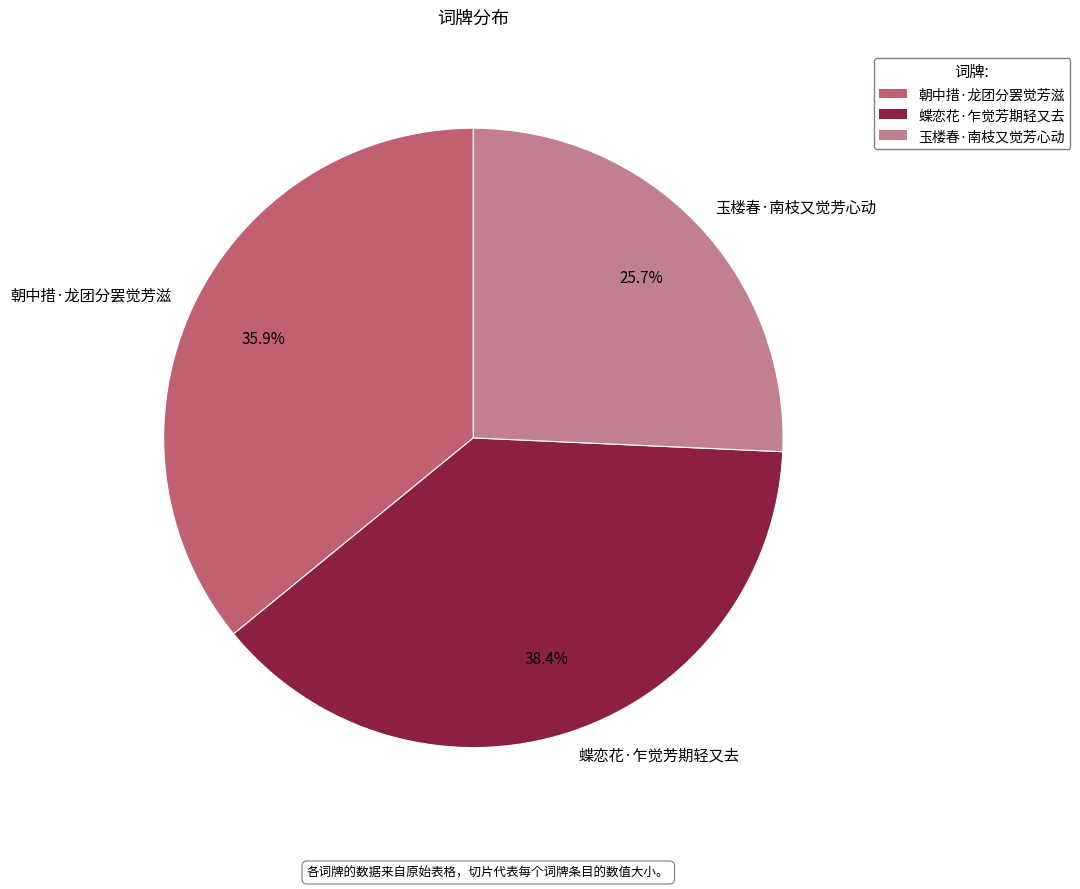

Between 蝶恋花·乍觉芳期轻又去 and 朝中措·龙团分罢觉芳滋, which is larger?

蝶恋花·乍觉芳期轻又去